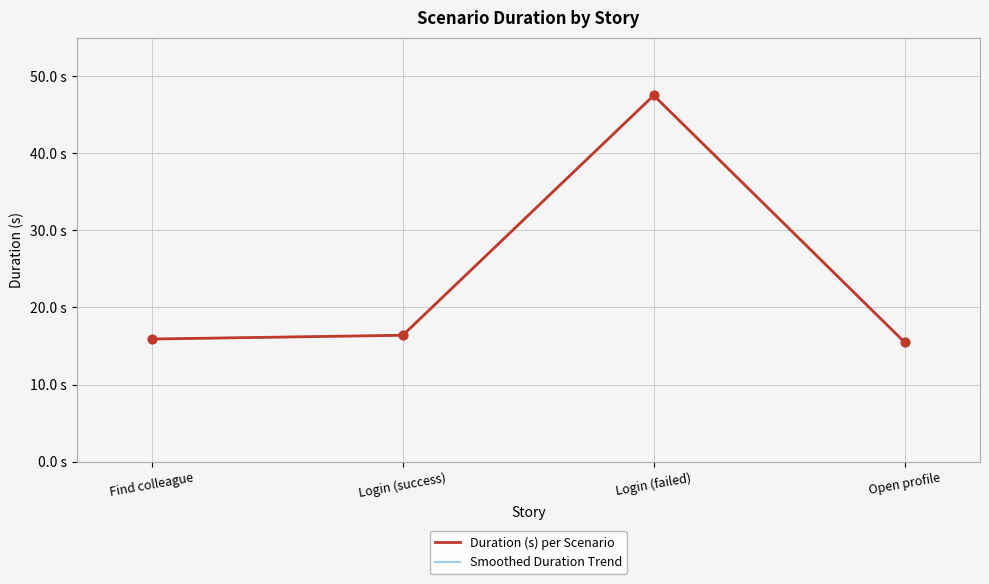

What is the ratio of the value at Find colleague to the value at Login (failed)?

0.3